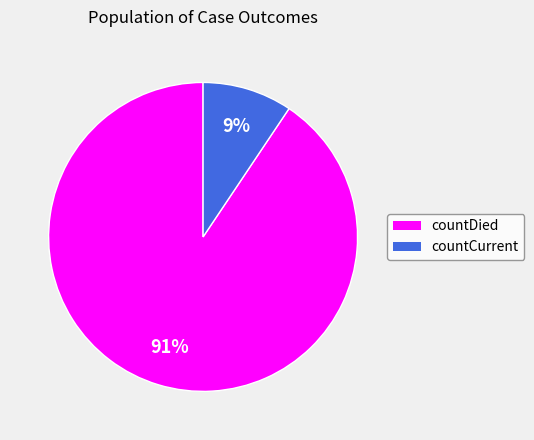

Is there any slice that represents more than half of the pie?

Yes